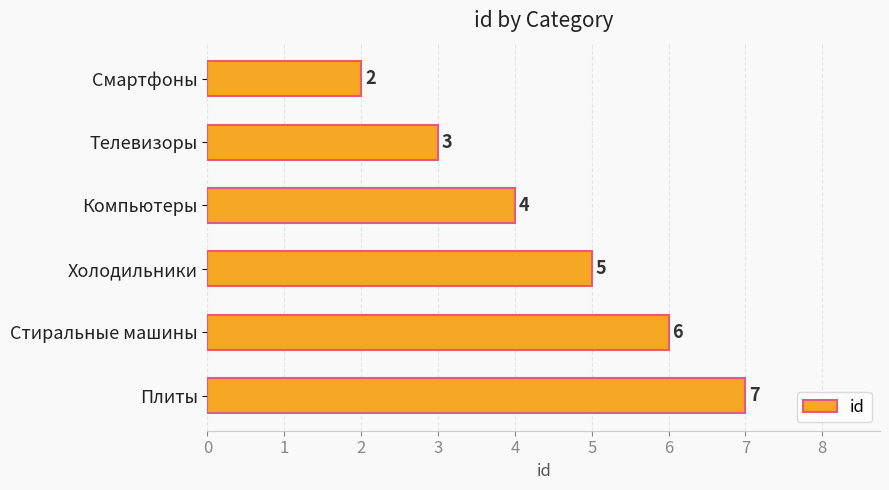

How many bars are there in total?

6